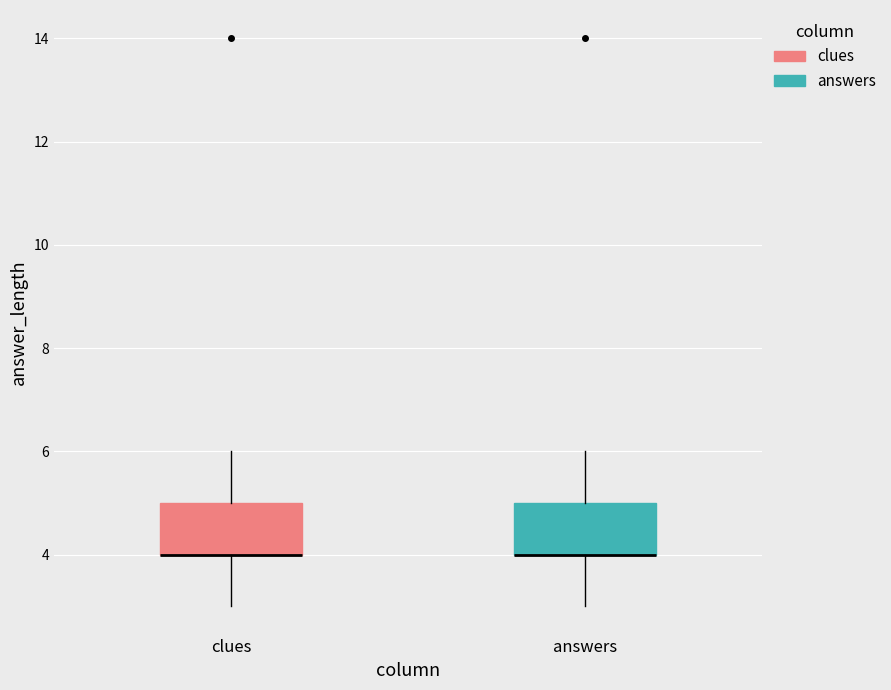

Reading left to right, transcribe this box plot: for each box, give where its median line is, the range the box spans, and where its two whiskers end, as read against the y-axis. The values are not printed on the chart, so give them approximately, as read against the axis.

clues: median 4 (drawn on the box's lower edge), box 4 to 5, whiskers 3 to 6
answers: median 4 (drawn on the box's lower edge), box 4 to 5, whiskers 3 to 6